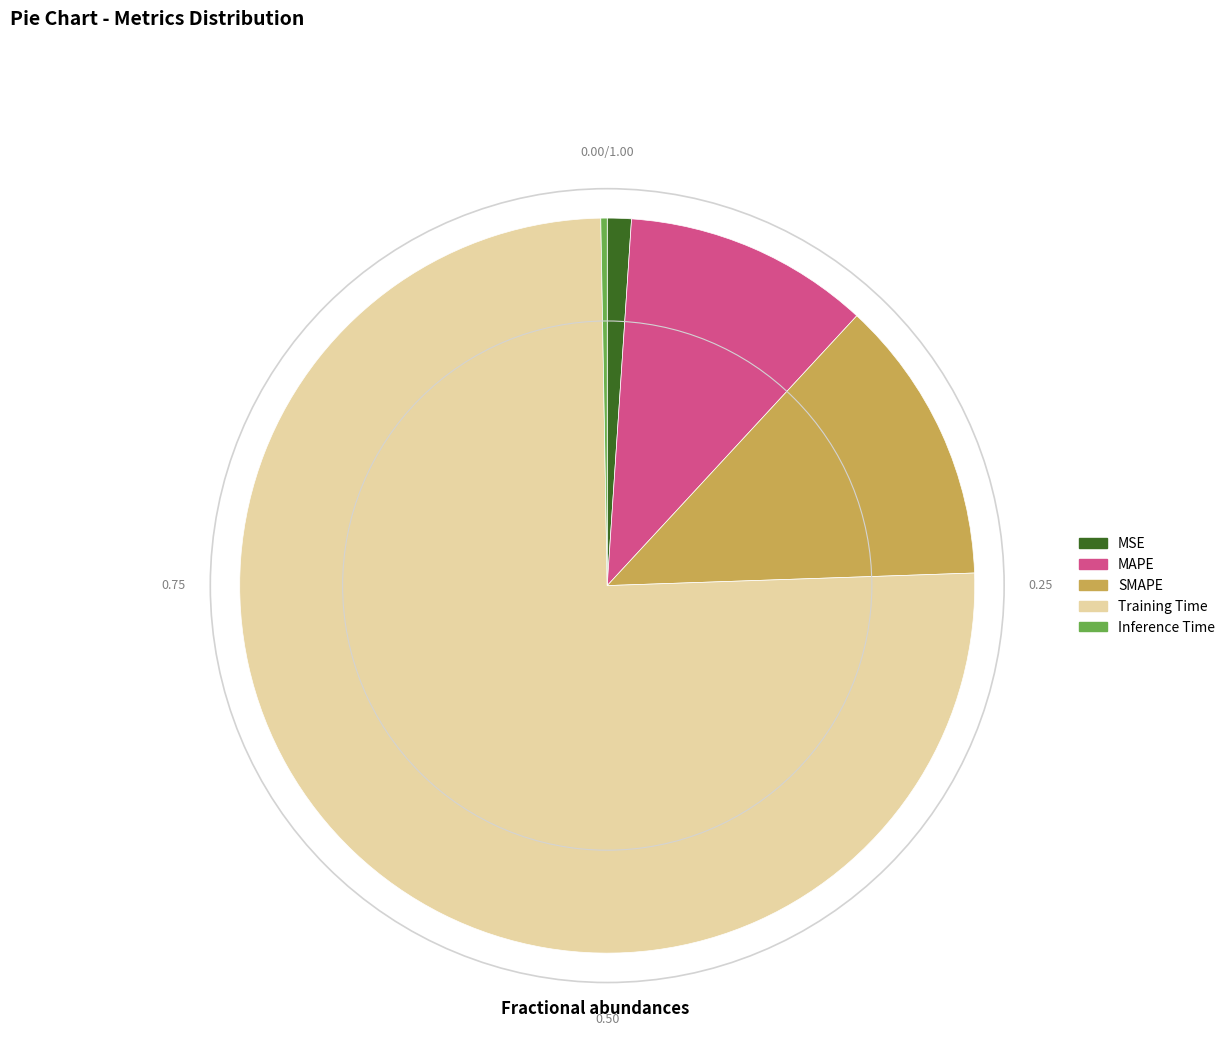

Is Training Time the majority of the pie?

Yes